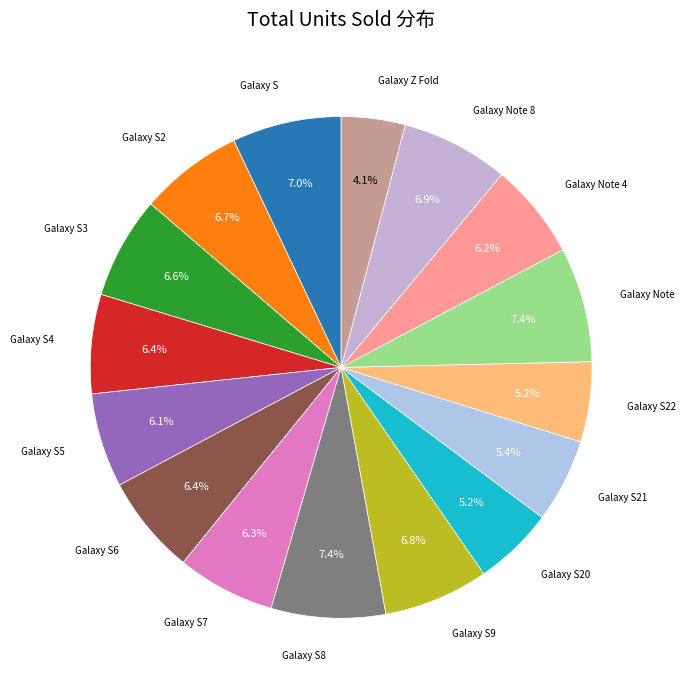

How many segments does this pie chart have?

16